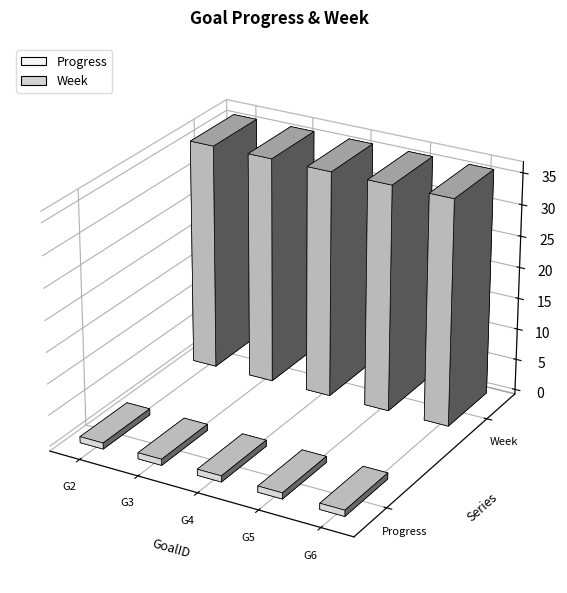

Reading right to left, list all the values displayed in this chart.

Progress: G6=1.0	G5=1.0	G4=1.0	G3=1.0	G2=1.0
Week: G6=36.0	G5=36.0	G4=36.0	G3=36.0	G2=36.0